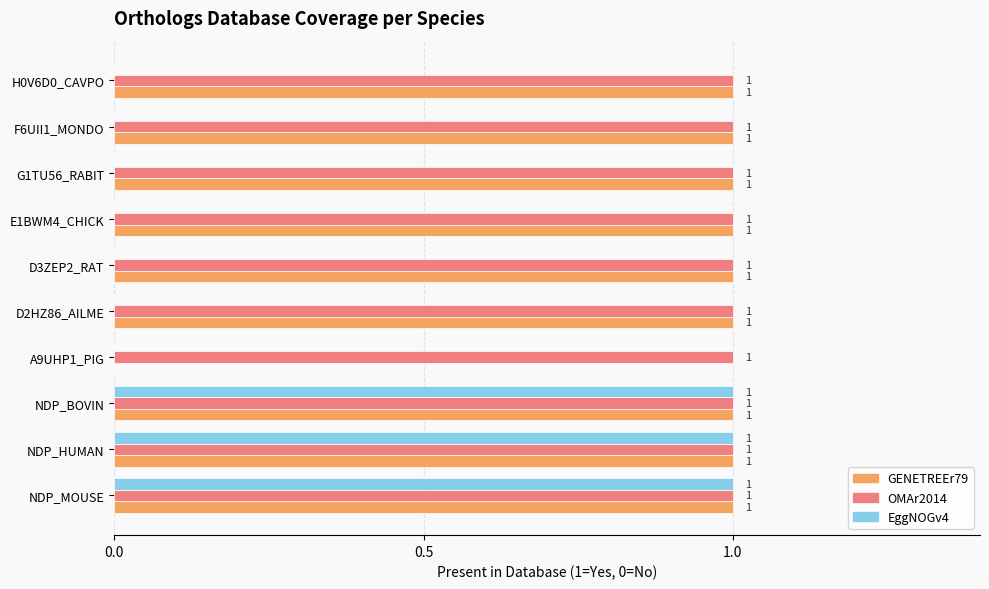

How many categories are shown in the chart?

10